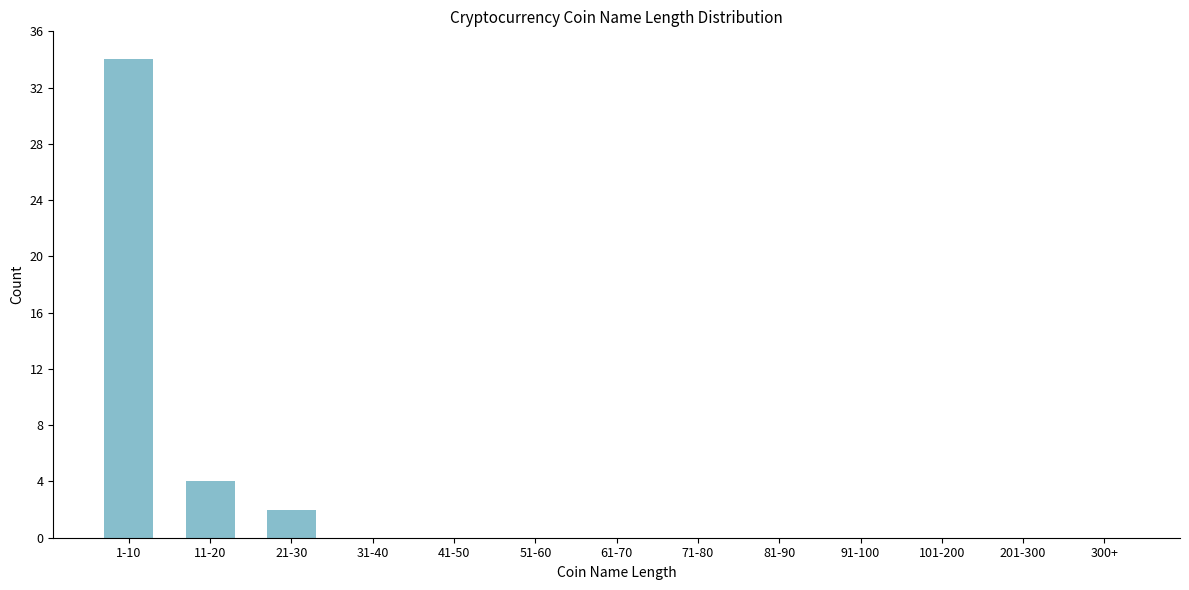

Reading left to right, transcribe all the data shown in this chart.

1-10=34	11-20=4	21-30=2	31-40=0	41-50=0	51-60=0	61-70=0	71-80=0	81-90=0	91-100=0	101-200=0	201-300=0	300+=0